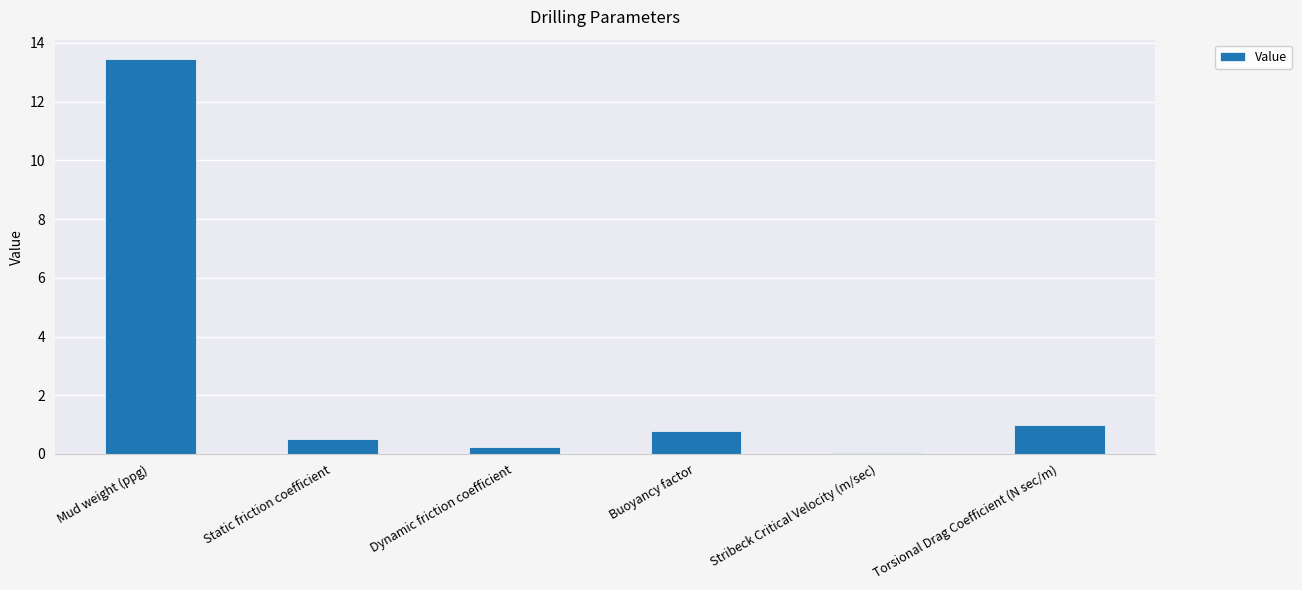

What is the greatest value displayed?

13.4